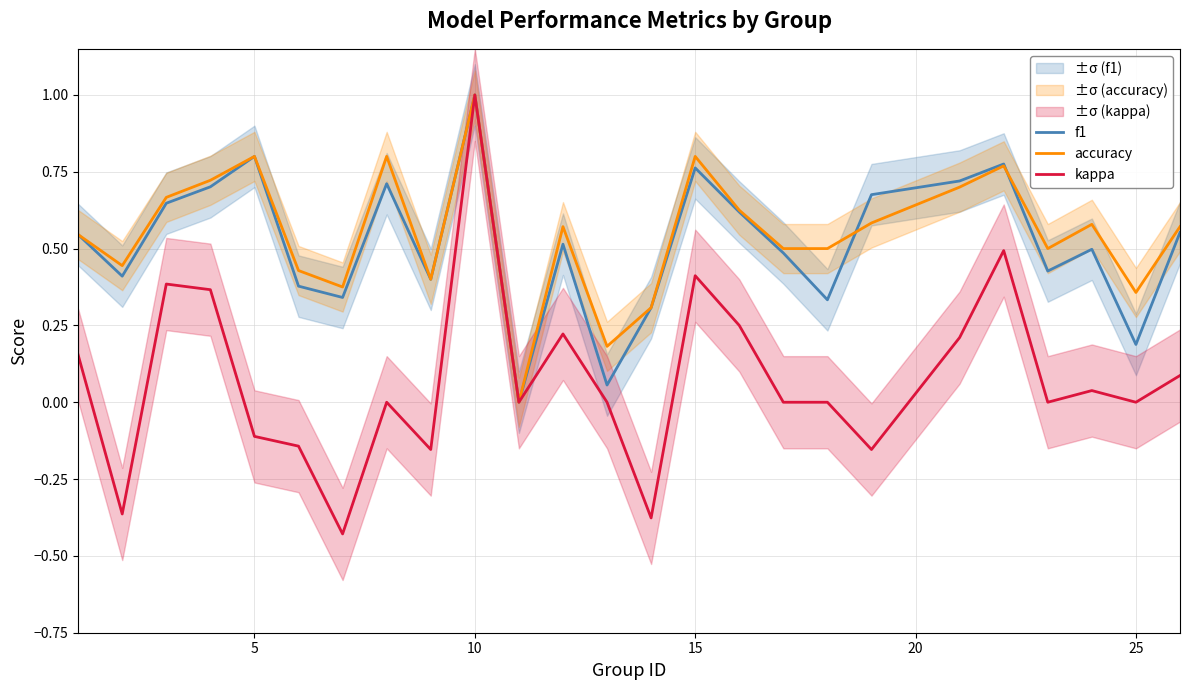

What is the maximum value for f1?

1.0